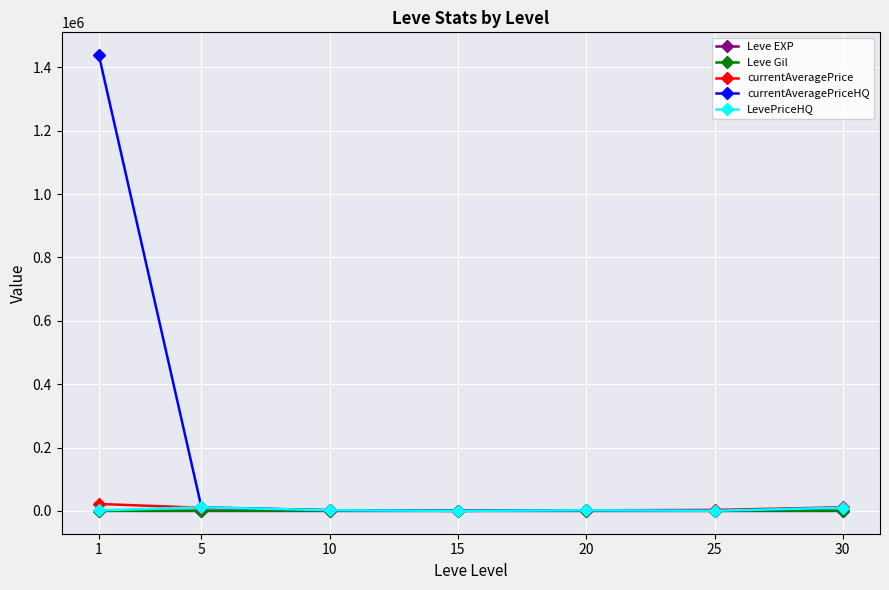

Which series has the largest total across all categories?

currentAveragePriceHQ